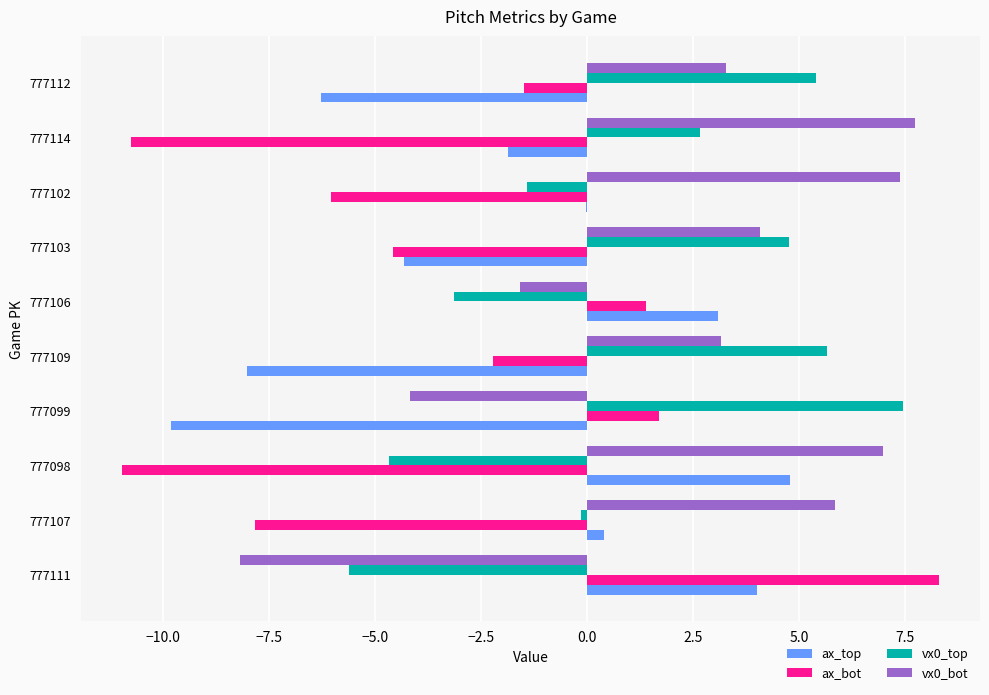

Is it true that ax_bot equals -11.0 at 777098?

True